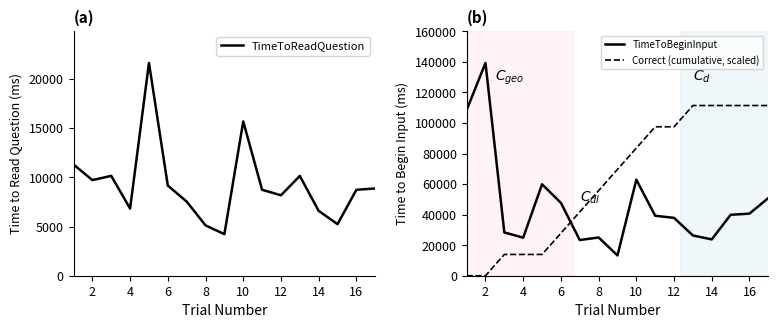

Where is the first local minimum for TimeToReadQuestion?

2